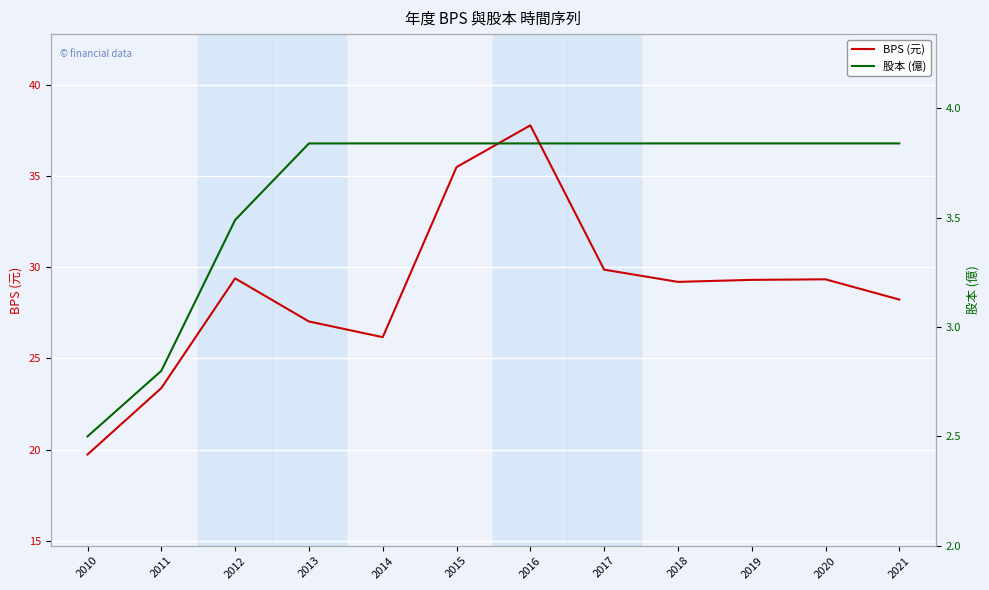

What is the lowest value of the 股本 (億) series?

2.5